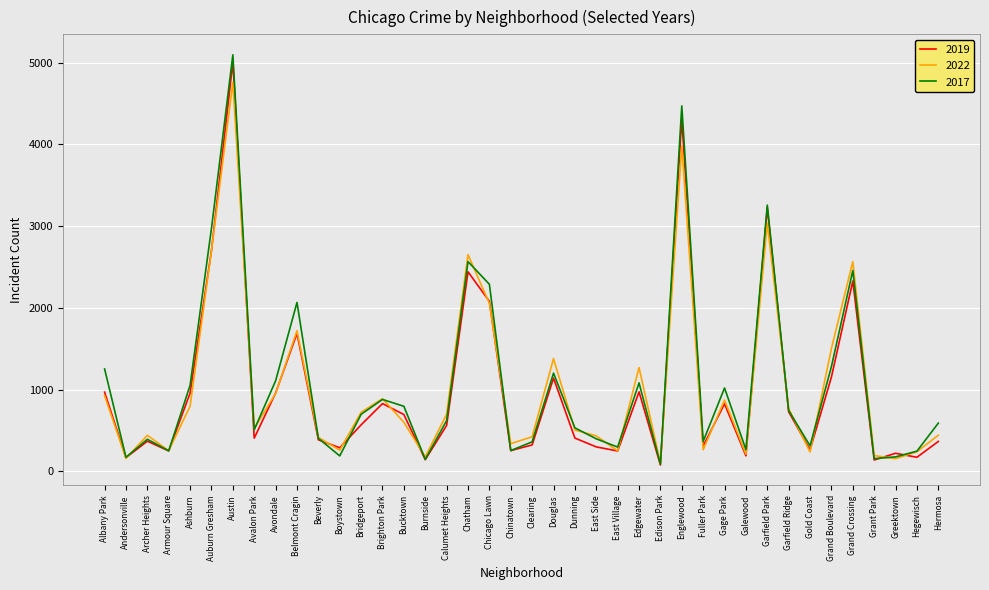

Count the number of data series in this chart.

3